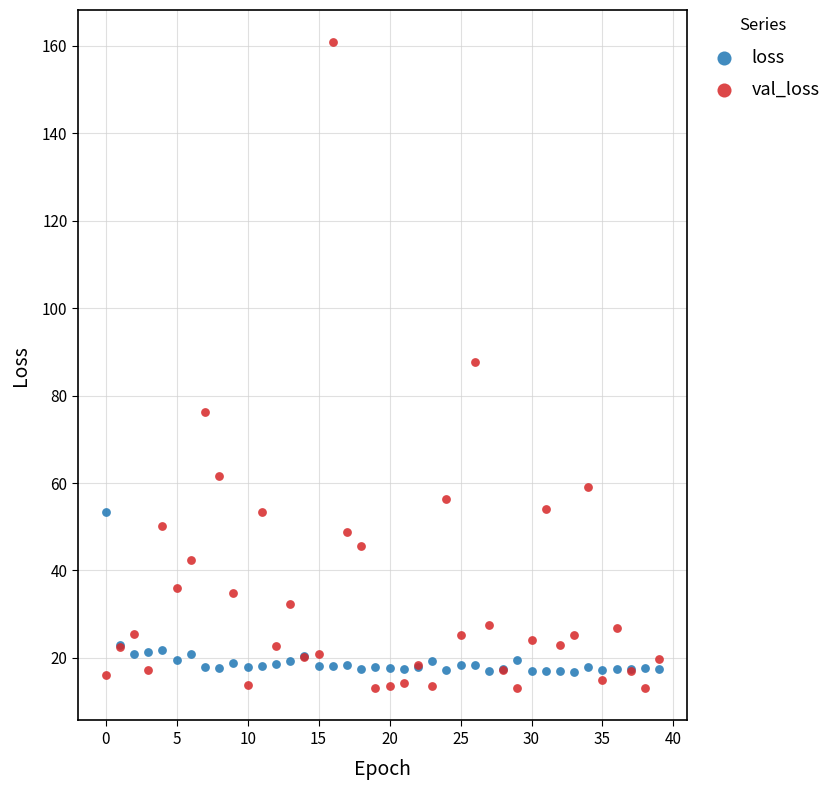

Which series contains the highest Y value?

val_loss